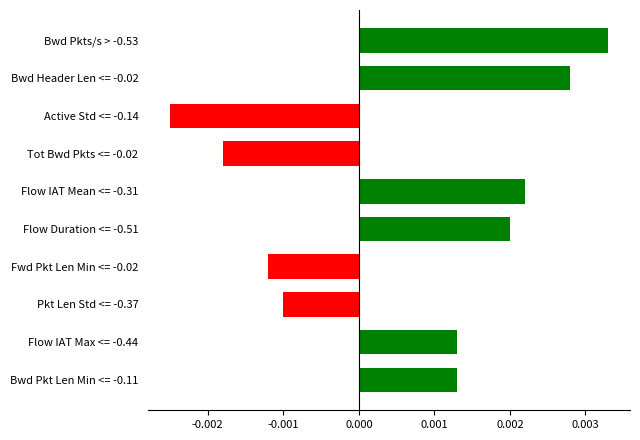

Count the values in the range 0 to 1.

6